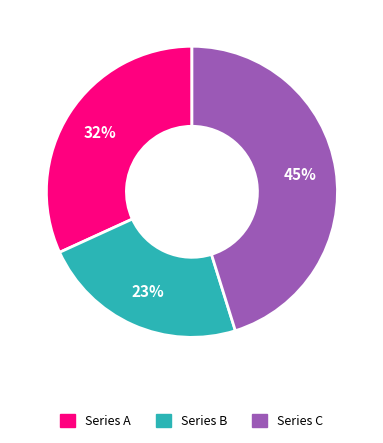

Is there any slice that represents more than half of the pie?

No